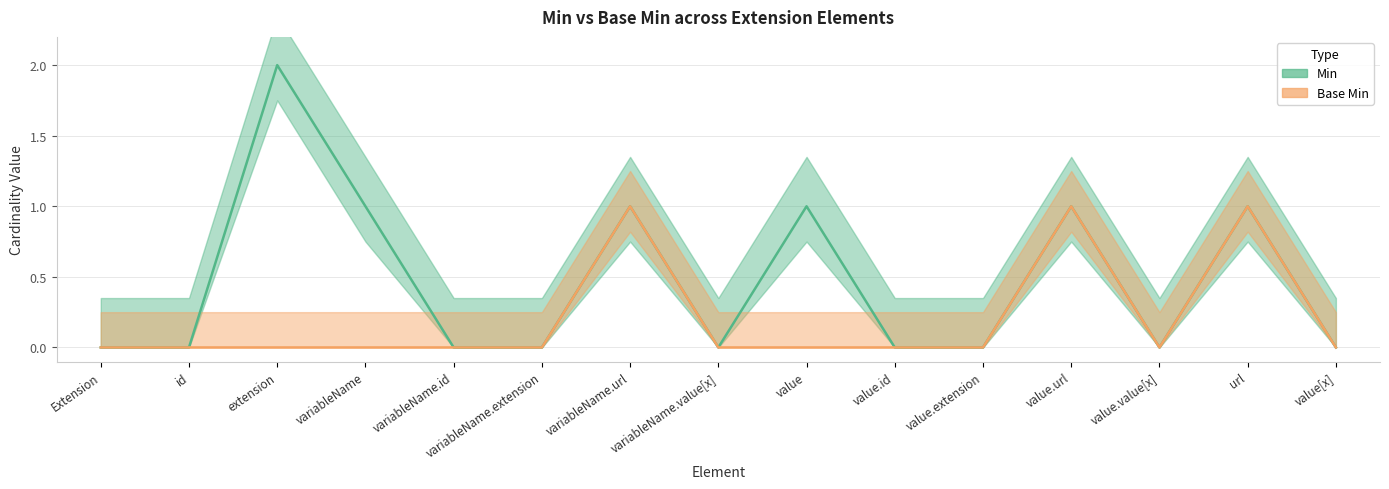

How many Min values are between 0 and 1?

14